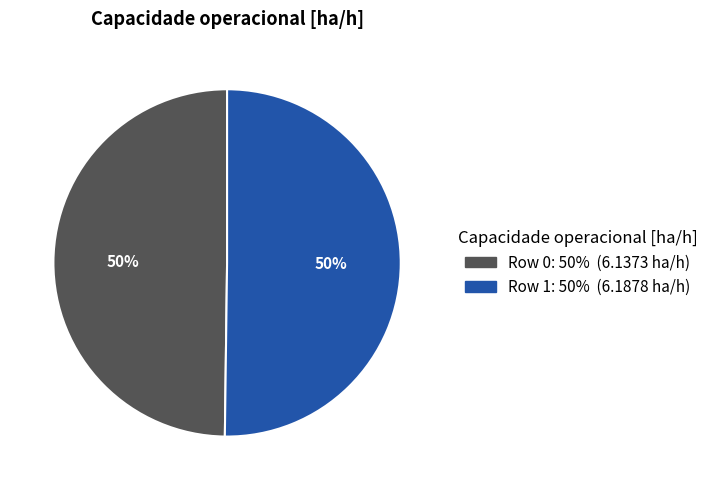

The Row 1 slice represents 50% of the pie. True or false?

True